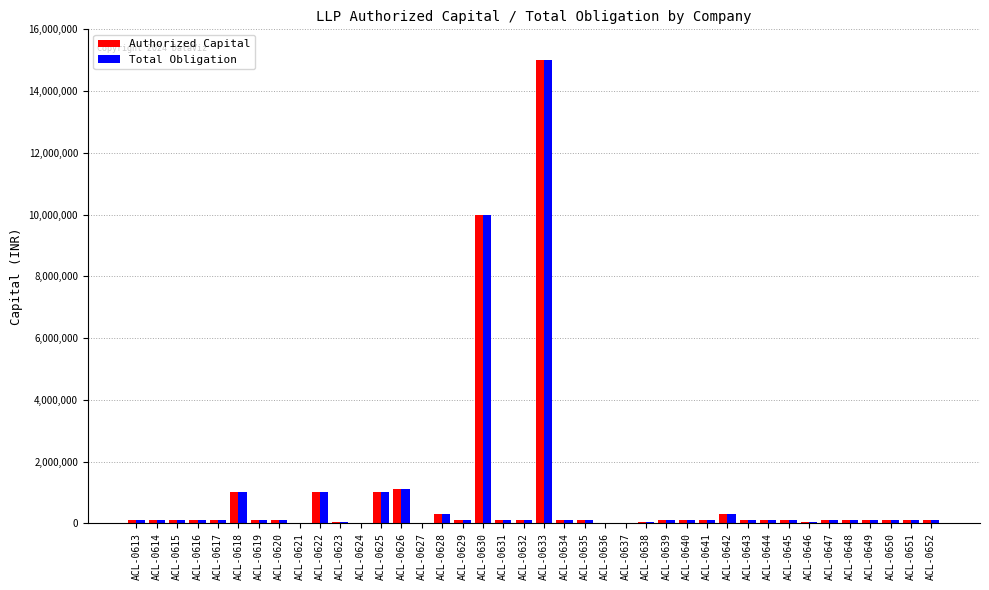

How many groups of bars are there?

40